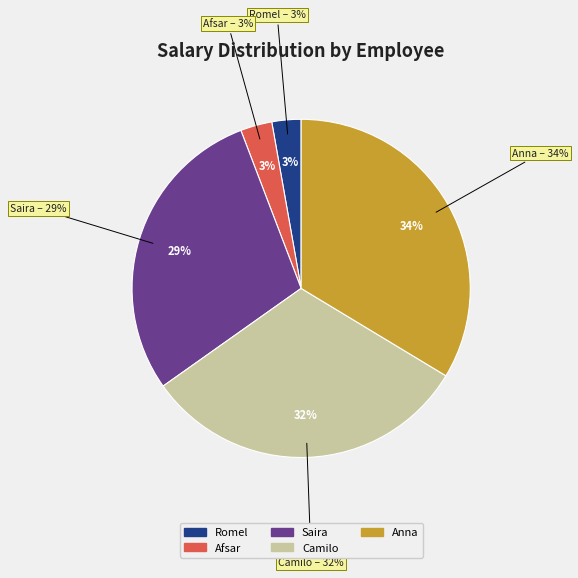

To the nearest percent, what is the difference between the Afsar and Camilo slice percentages?

29%